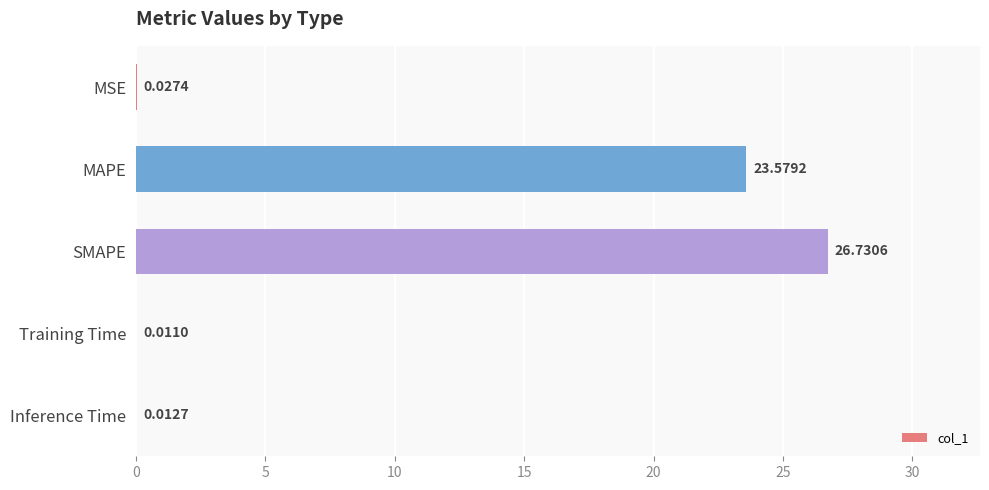

Which label corresponds to the largest value in the chart?

SMAPE